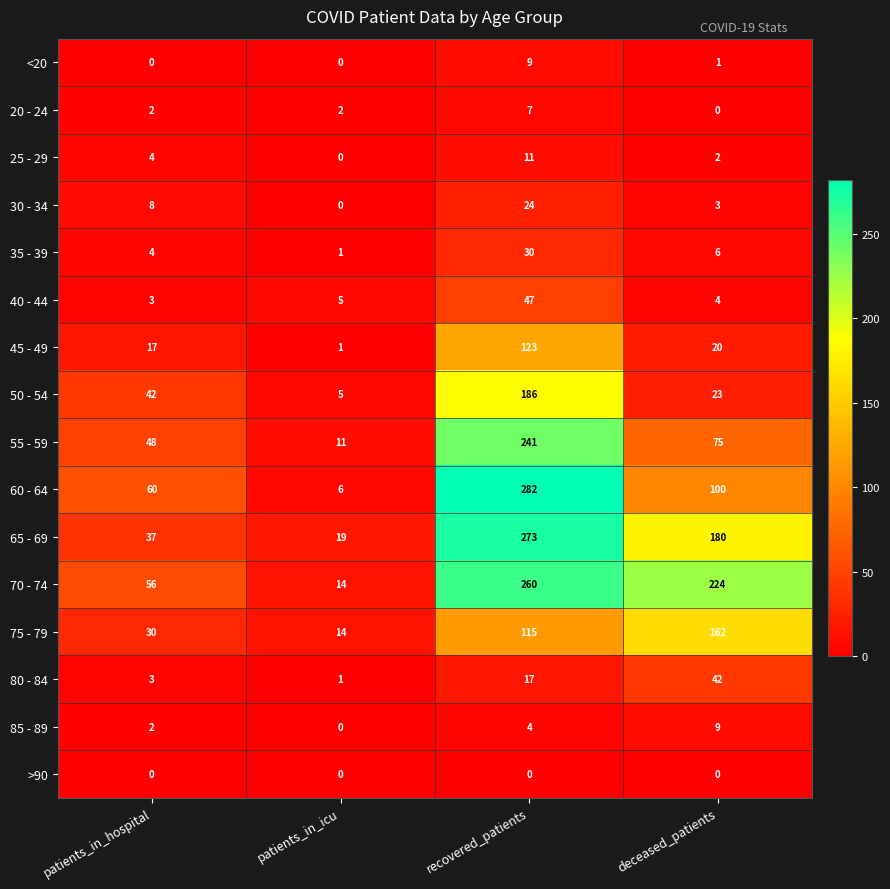

What is the difference between the maximum and minimum values in the <20 series?

9